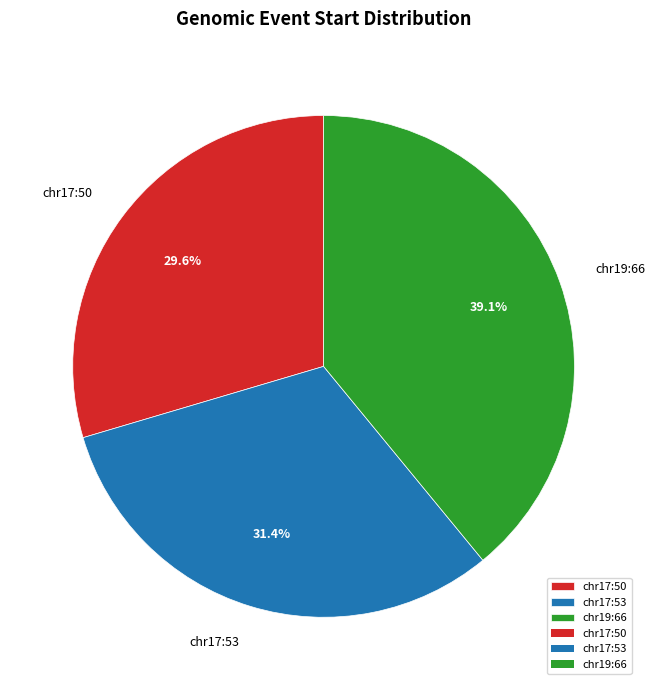

Rank the categories by value from highest to lowest.

chr19:66, chr17:53, chr17:50